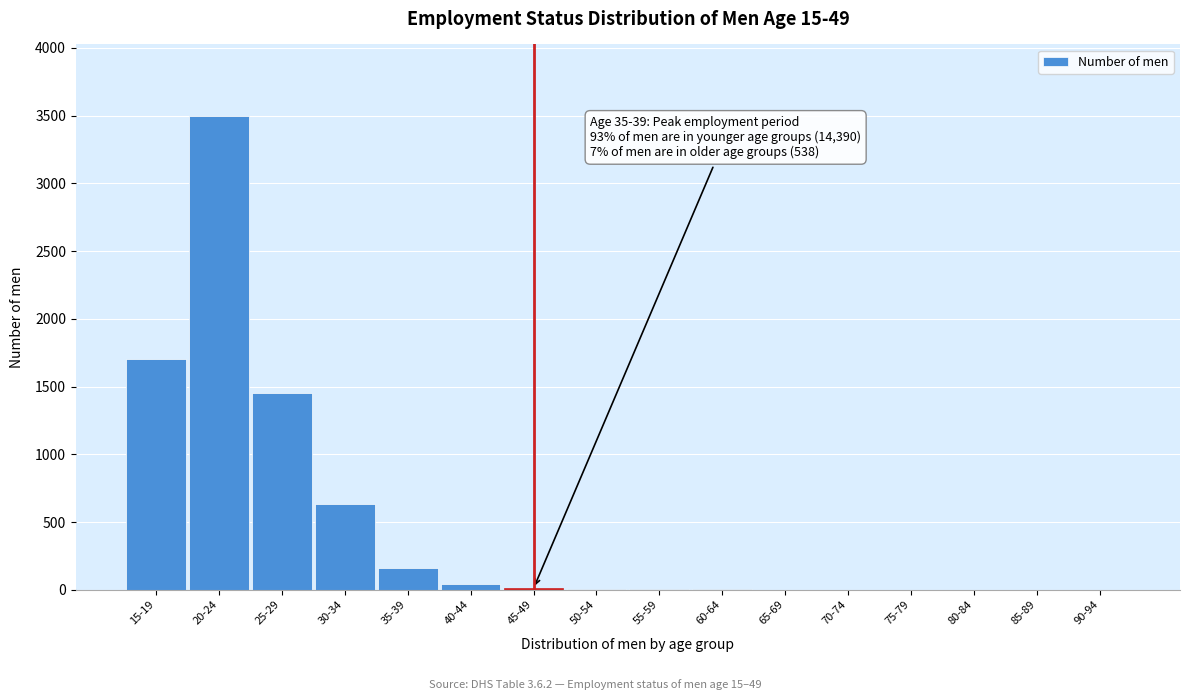

True or false: the data shows -2343 at 85-89.

False